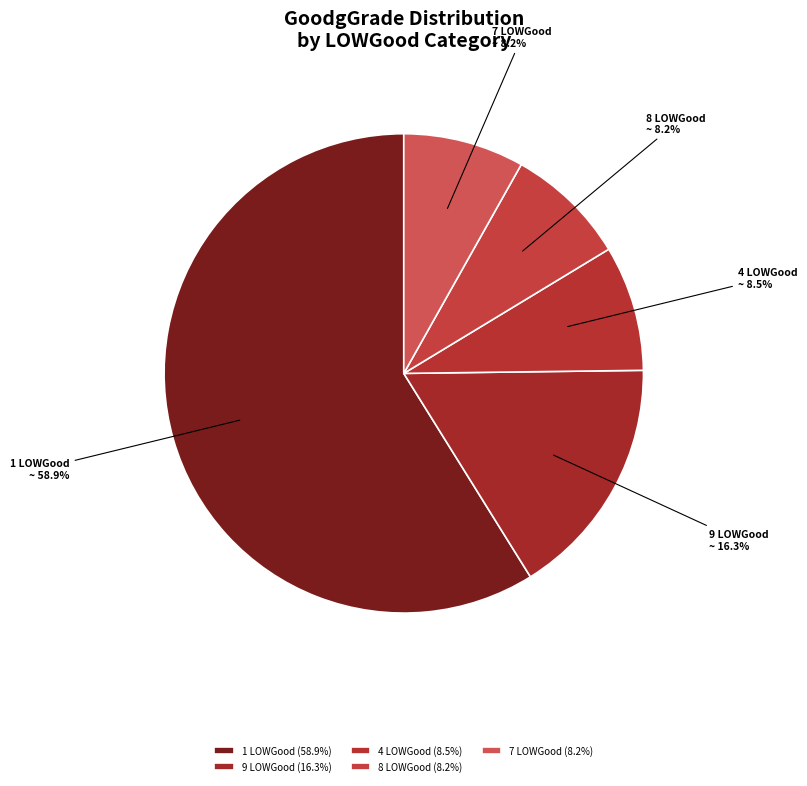

Combined, do 4 LOWGood and 9 LOWGood account for over 50%?

No